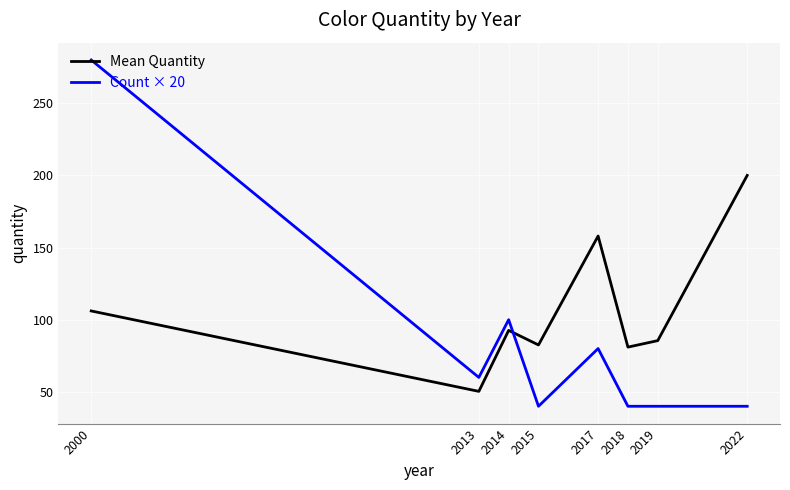

At which label does Mean Quantity reach its peak?

2022